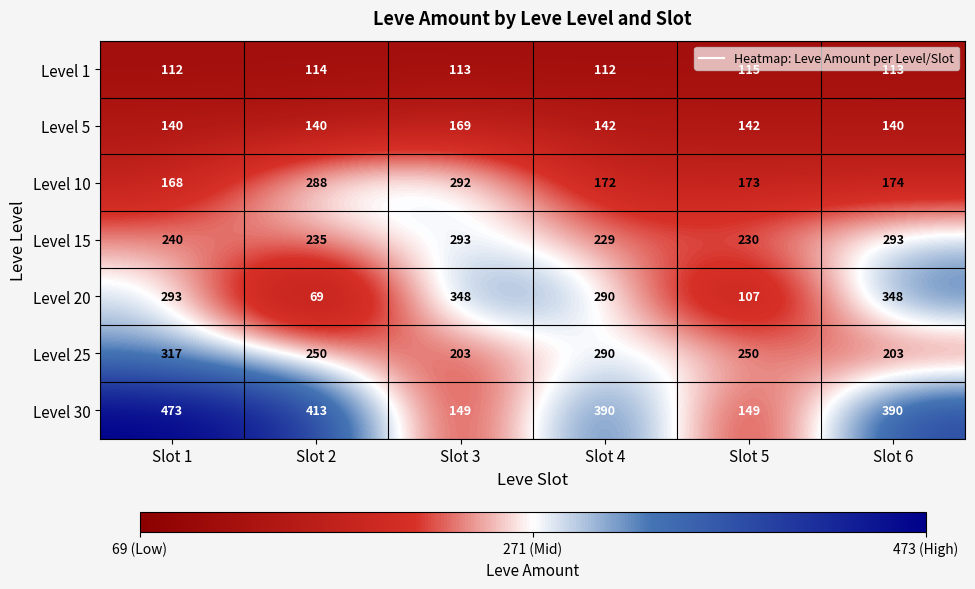

Which category has the lowest value across all series?

Slot 2